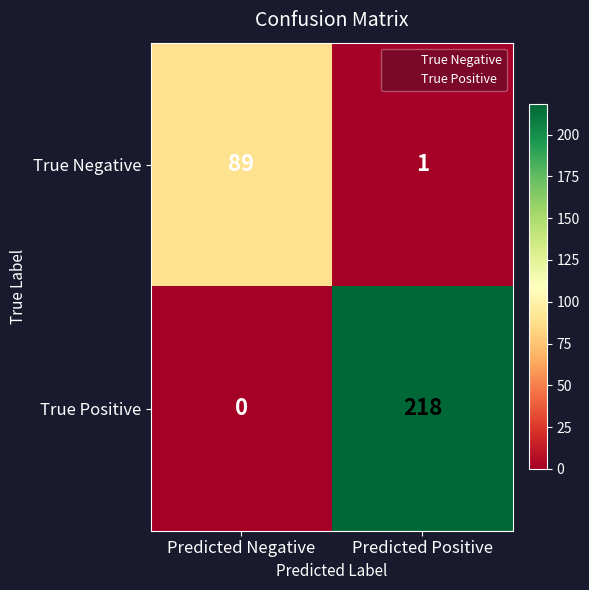

Which series changed the most between Predicted Negative and Predicted Positive?

True Positive